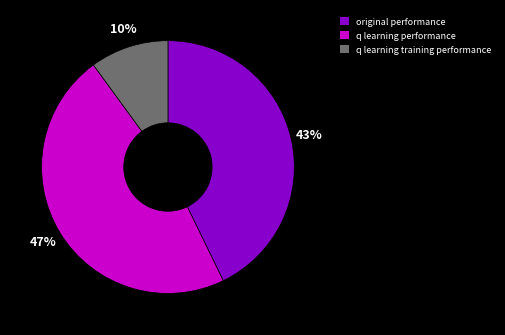

To the nearest percent, what percentage of the pie is original performance?

43%